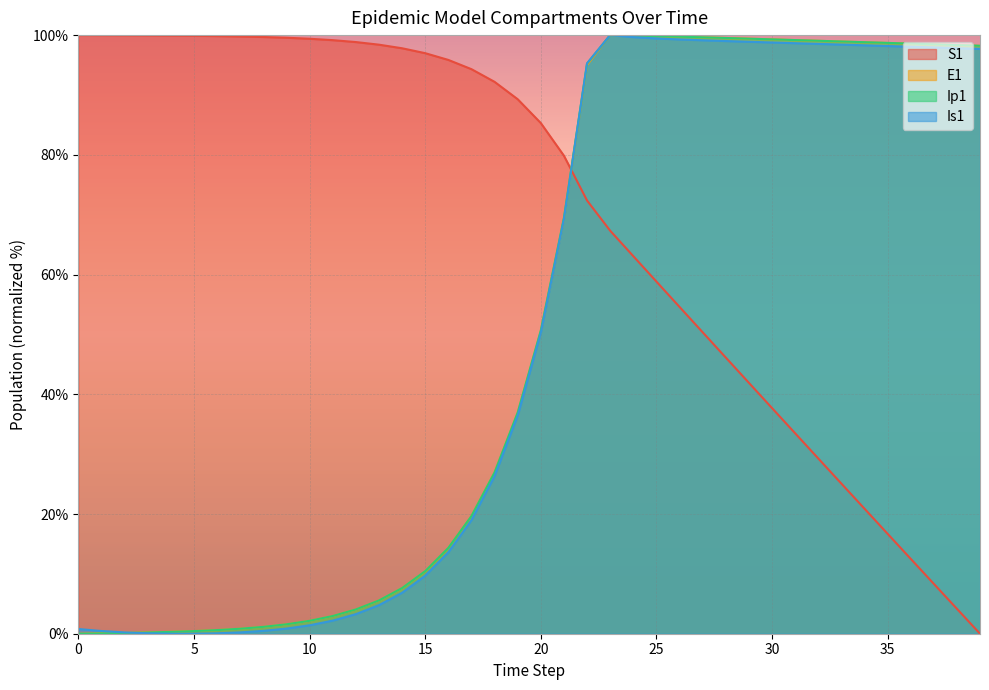

List the labels in order of S1 value, smallest first.

39, 38, 37, 36, 35, 34, 33, 32, 31, 30, 29, 28, 27, 26, 25, 24, 23, 22, 21, 20, 19, 18, 17, 16, 15, 14, 13, 12, 11, 10, 9, 8, 7, 6, 5, 4, 3, 2, 1, 0